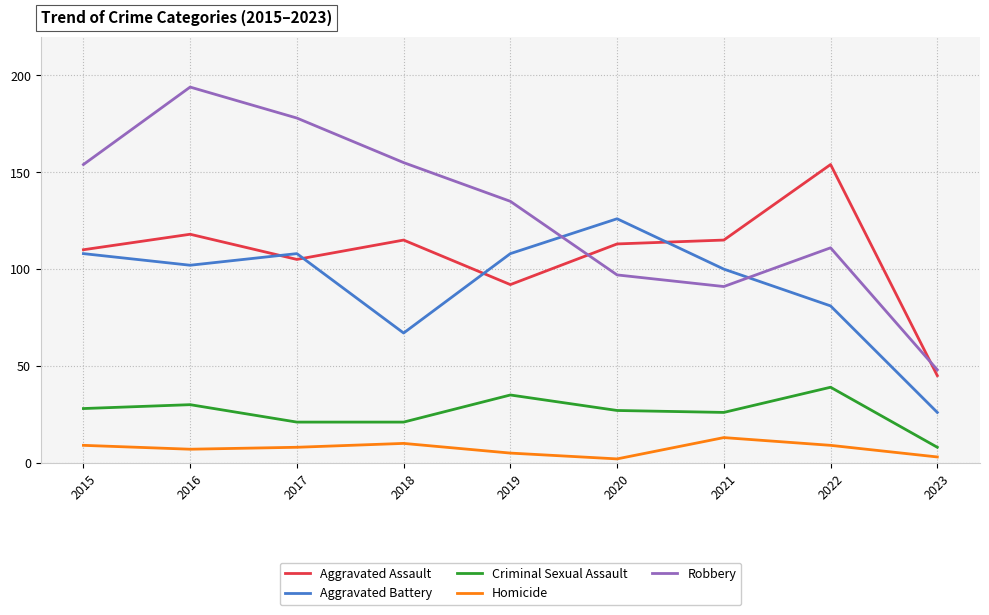

What is the difference between the maximum and minimum values in the Aggravated Assault series?

109